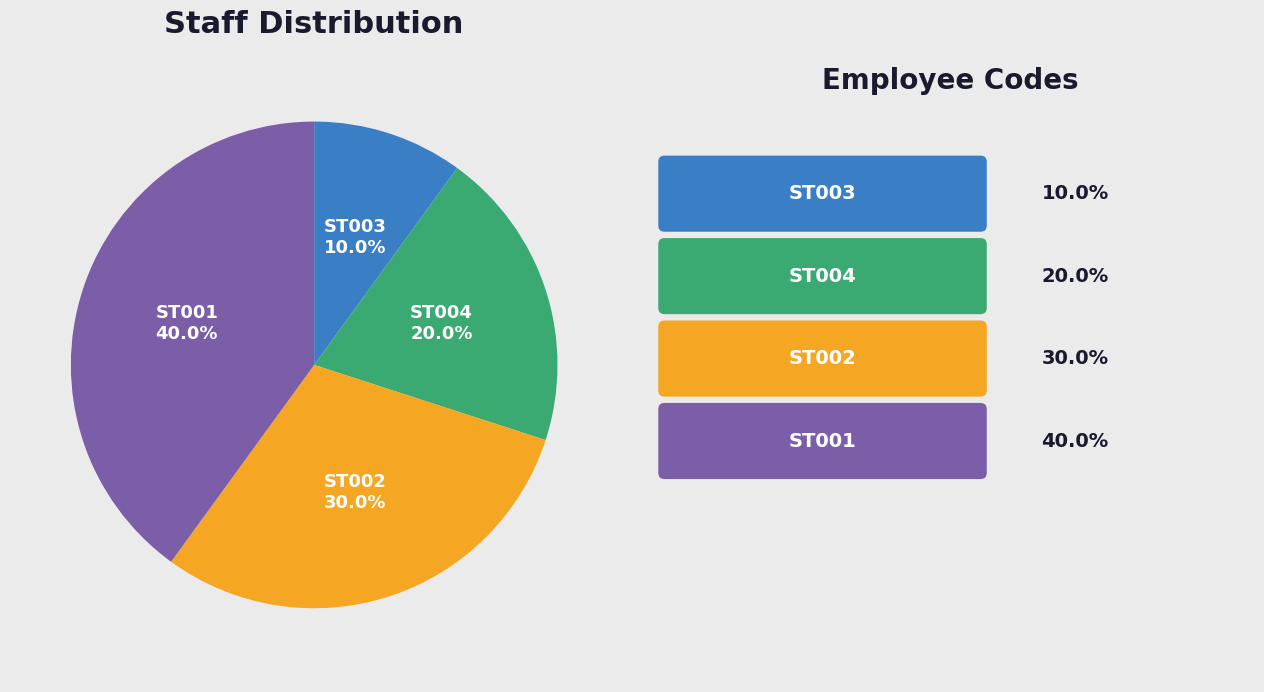

How many segments does this pie chart have?

4